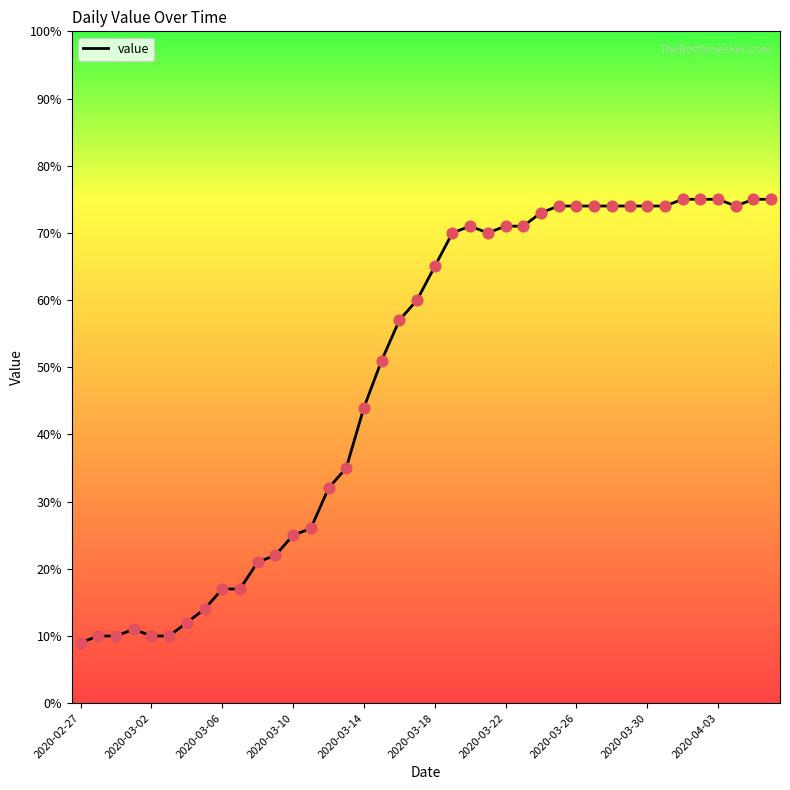

What is the smallest value displayed?

9